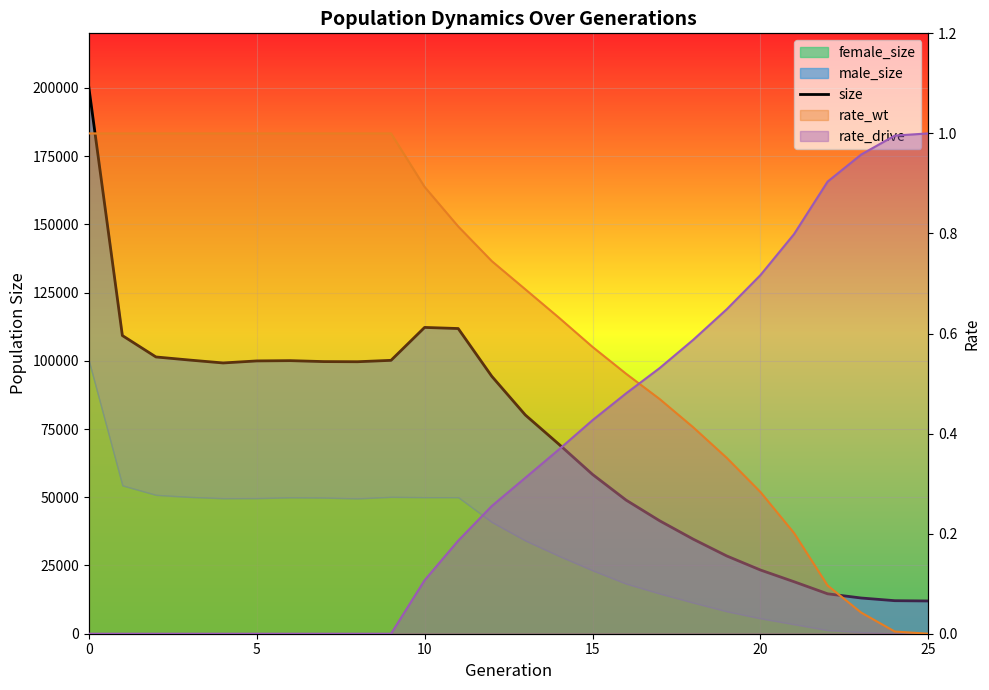

What is the difference between the second highest and second lowest values?

100131